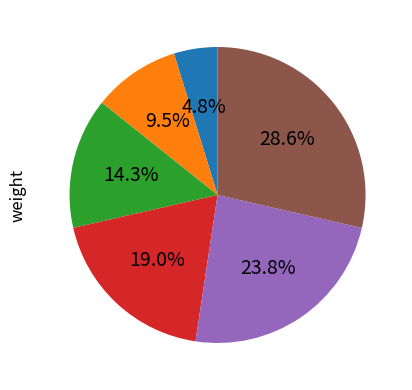

Does any single category account for the majority?

No